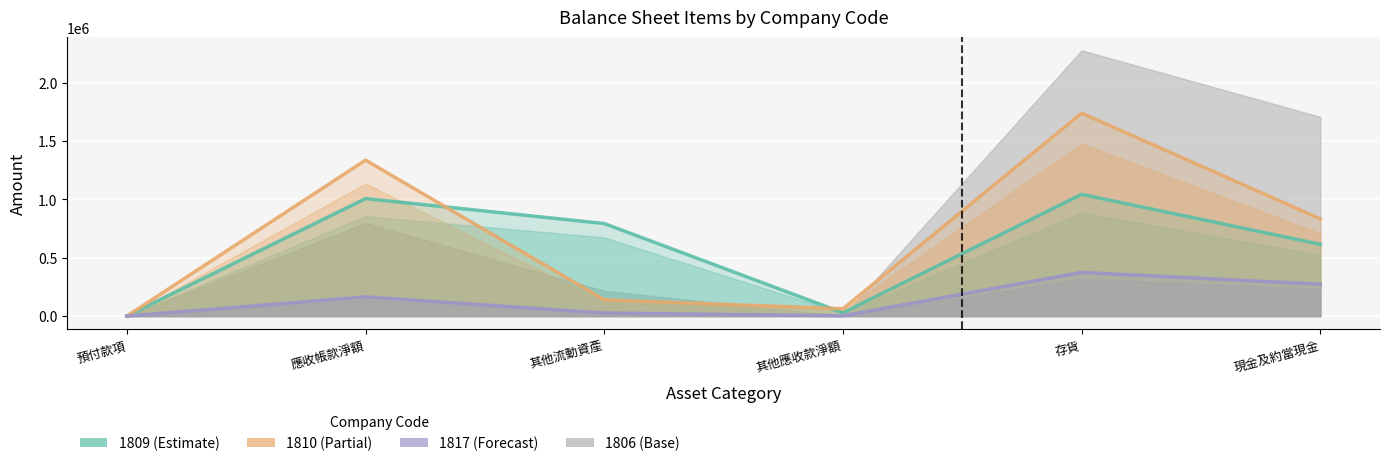

Which category has the highest value across all series?

存貨